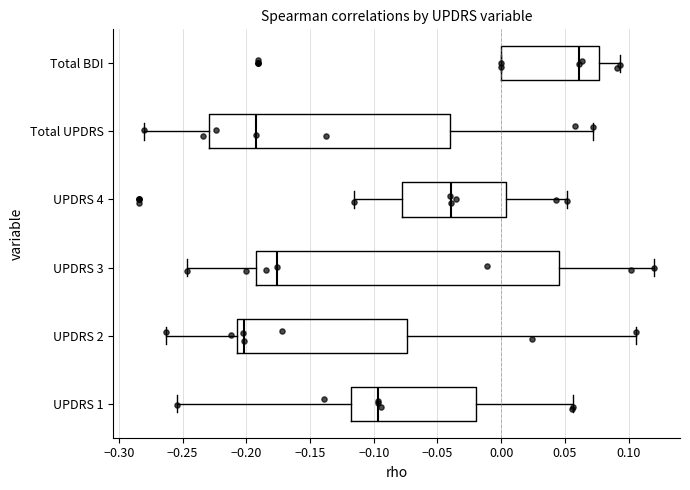

Reading bottom to top, transcribe this box plot: for each box, give where its median line is, the range the box spans, and where its two whiskers end, as read against the x-axis. The values are not printed on the chart, so give them approximately, as read against the axis.

UPDRS 1: median -0.095, box -0.120 to -0.020, whiskers -0.255 to 0.055
UPDRS 2: median -0.200, box -0.205 to -0.075, whiskers -0.265 to 0.105
UPDRS 3: median -0.175, box -0.190 to 0.045, whiskers -0.245 to 0.120
UPDRS 4: median -0.040, box -0.080 to 0.005, whiskers -0.115 to 0.050
Total UPDRS: median -0.190, box -0.230 to -0.040, whiskers -0.280 to 0.070
Total BDI: median 0.060, box 0.000 to 0.075, whiskers 0.000 to 0.095